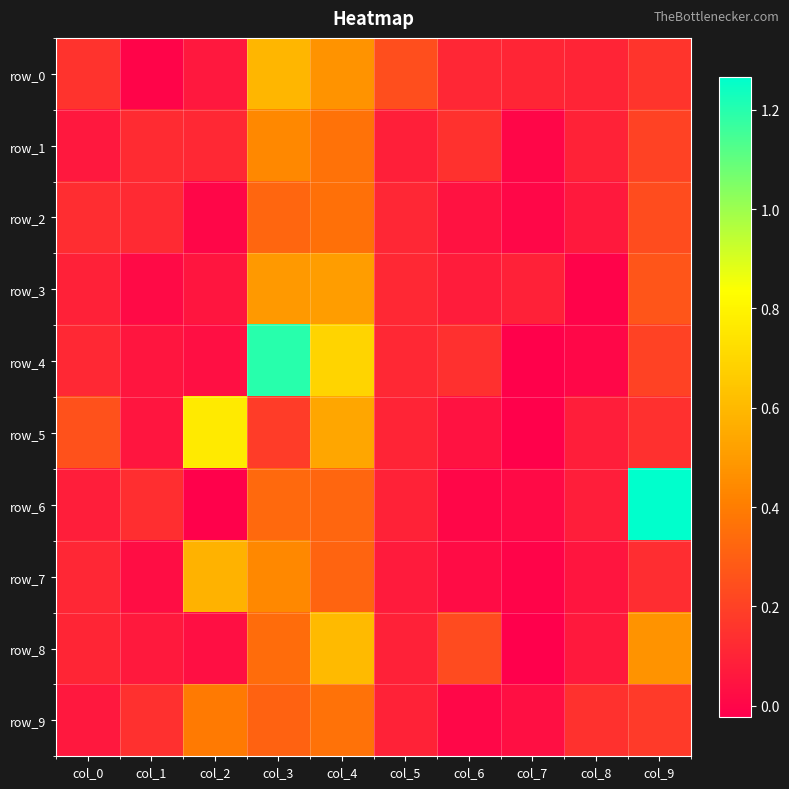

Which category has the lowest value in the row_2 series?

col_2